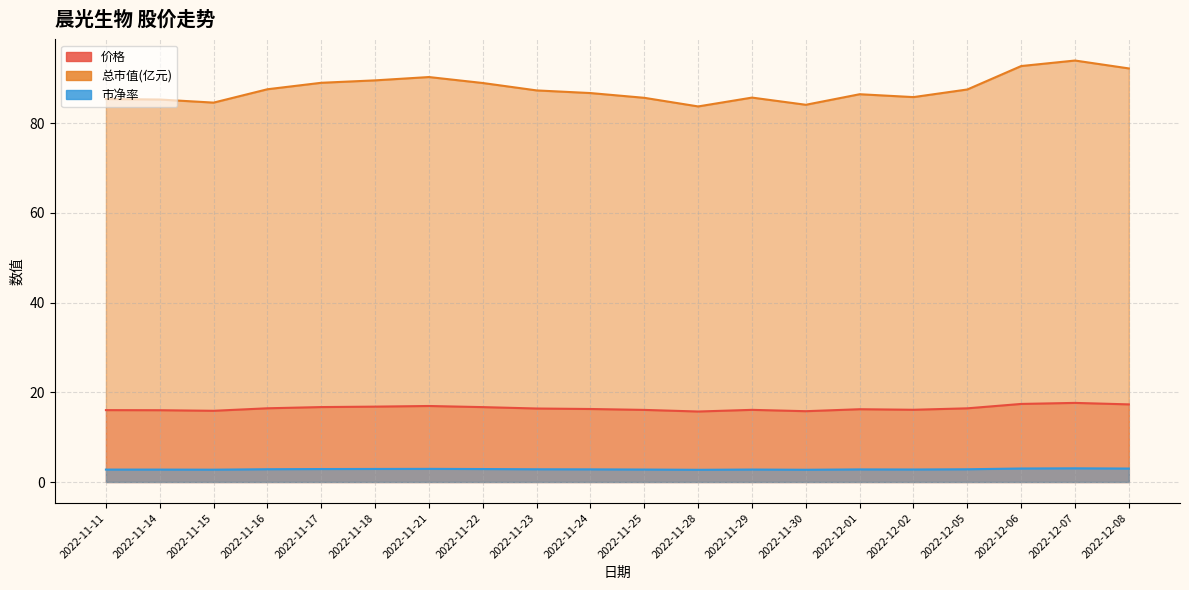

How many interior local valleys does the 总市值(亿元) series have?

4